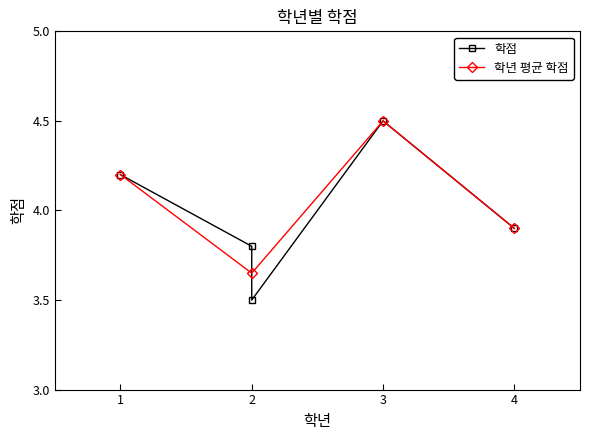

At which category does the chart reach its peak across all series?

3